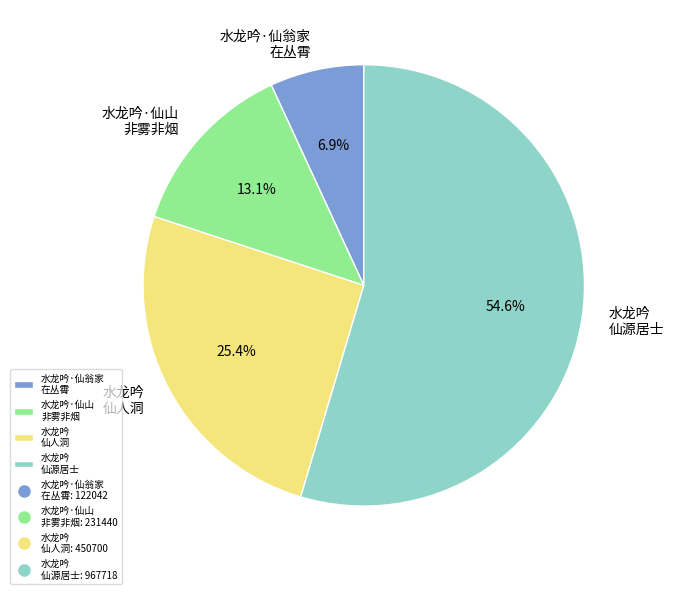

Count the number of slices in the pie.

4